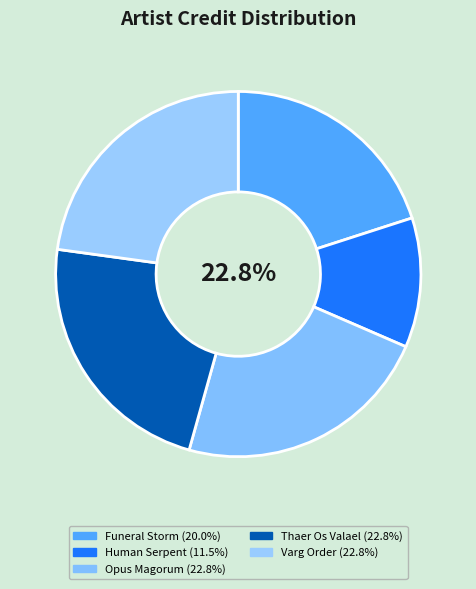

What is the largest slice in the pie chart?

Varg Order